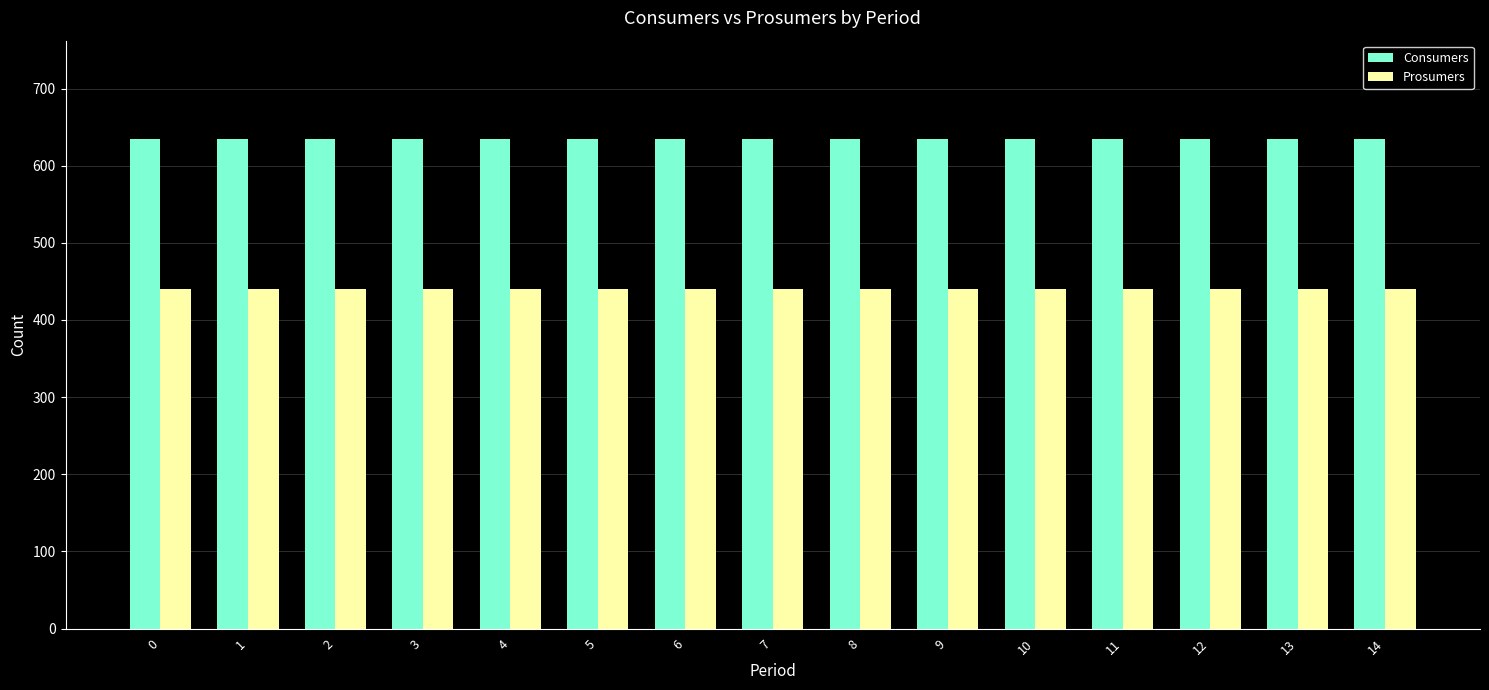

The value of Consumers at 3 is 635. True or false?

True